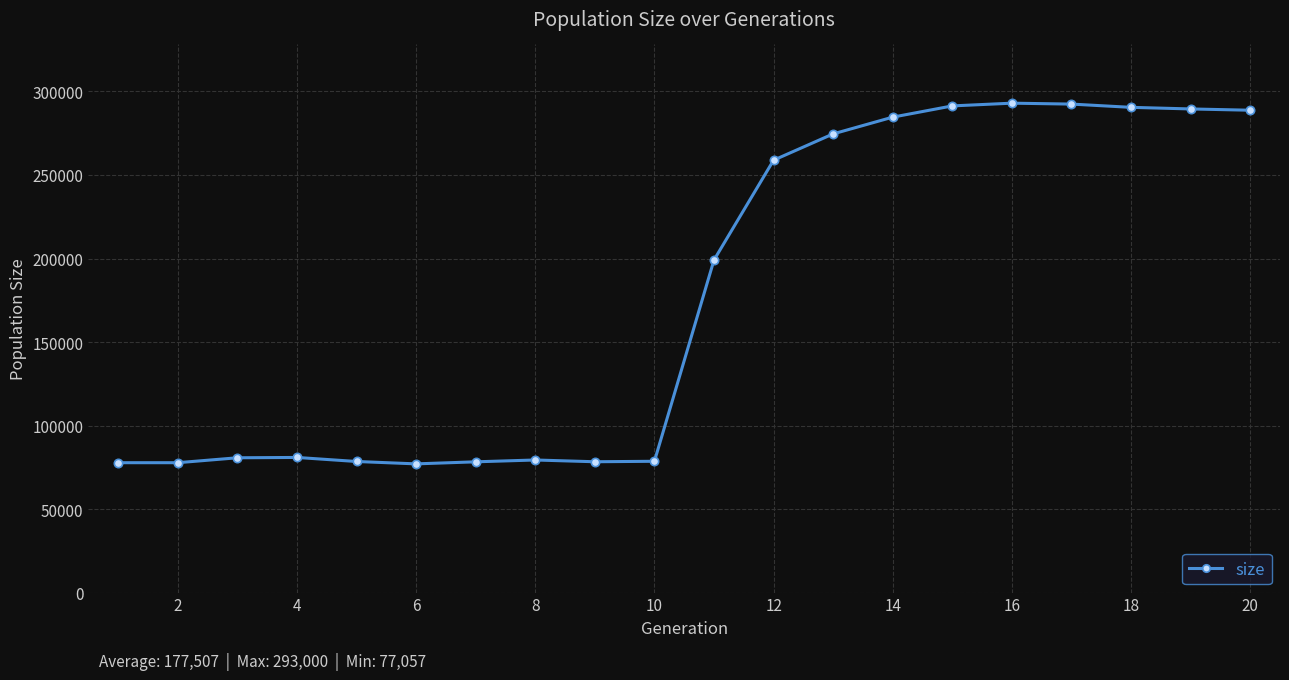

True or false: there are more than 0 points higher than both neighbors.

True